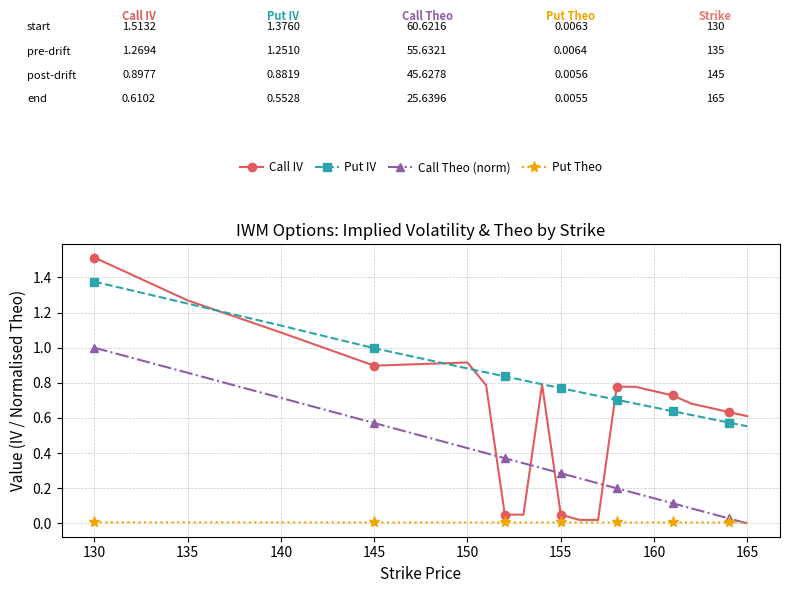

Which series has the widest spread of values?

Call IV